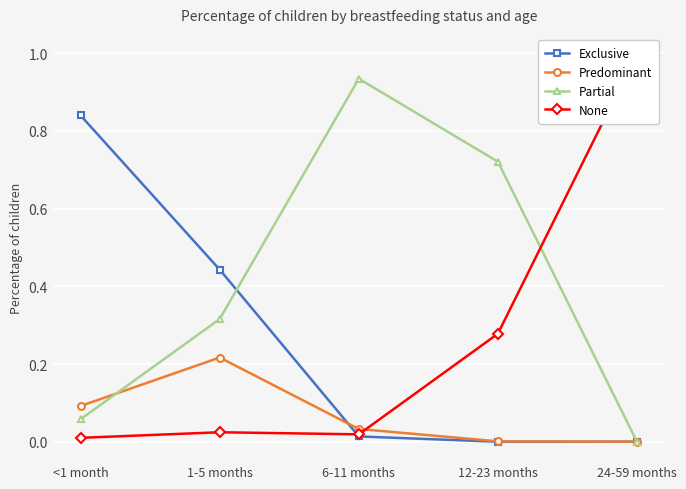

Reading right to left, extract all data points from this chart.

Exclusive: 0.0	0.0	0.0	0.4	0.8
Predominant: 0.0	0.0	0.0	0.2	0.1
Partial: 0.0	0.7	0.9	0.3	0.1
None: 1.0	0.3	0.0	0.0	0.0